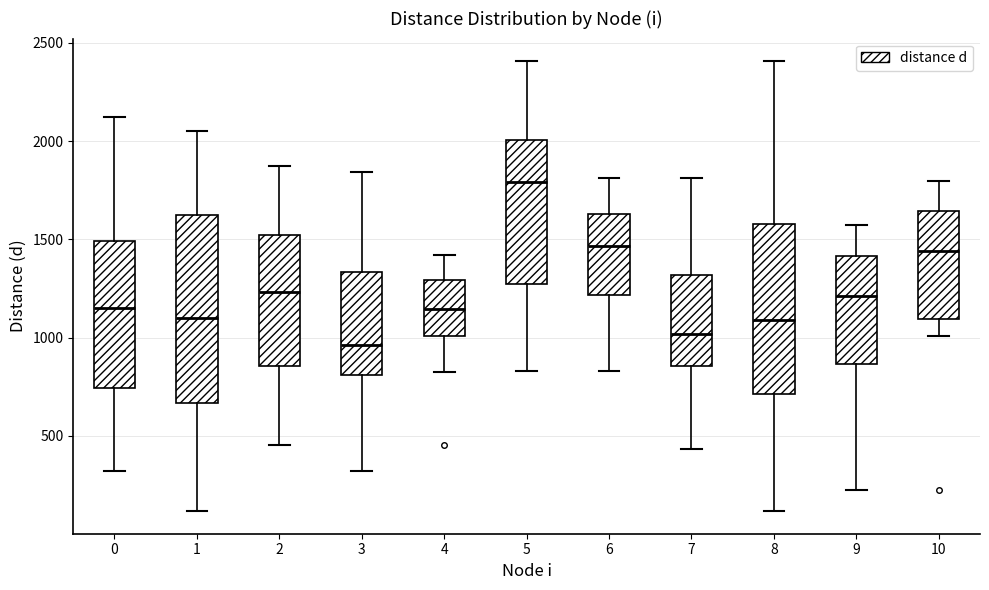

Which box's median line is the highest?

5